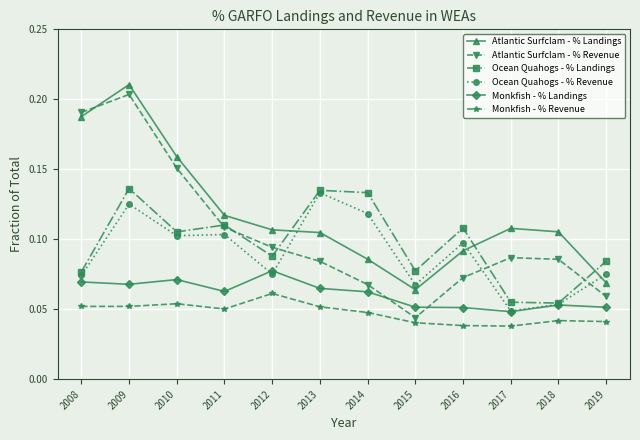

At which category is the sum across all series the highest?

2009